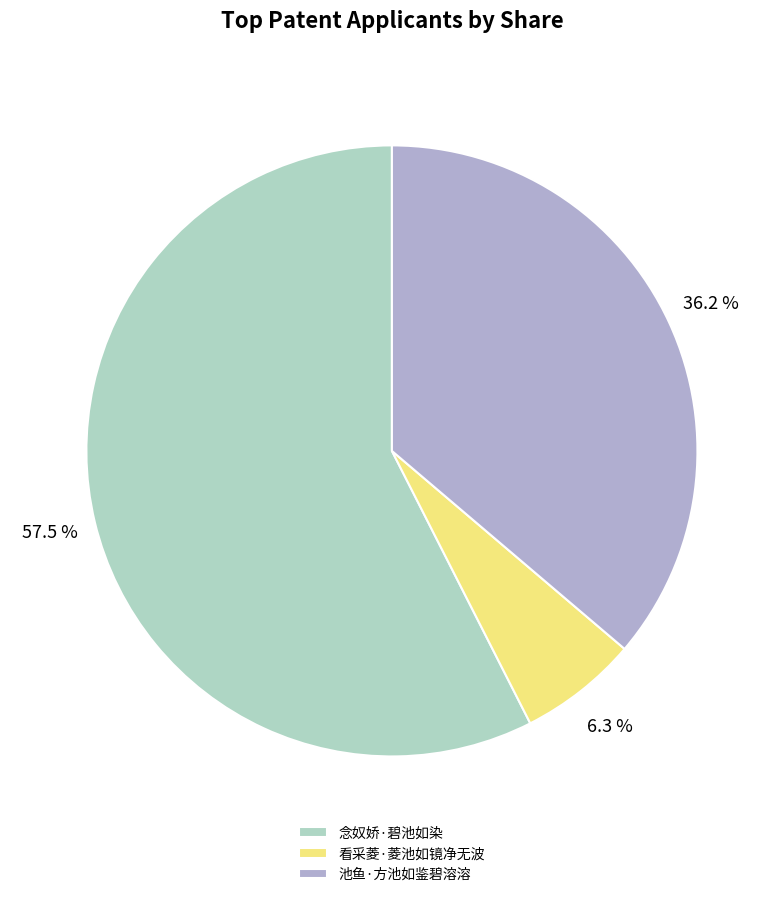

What is the majority slice?

念奴娇·碧池如染